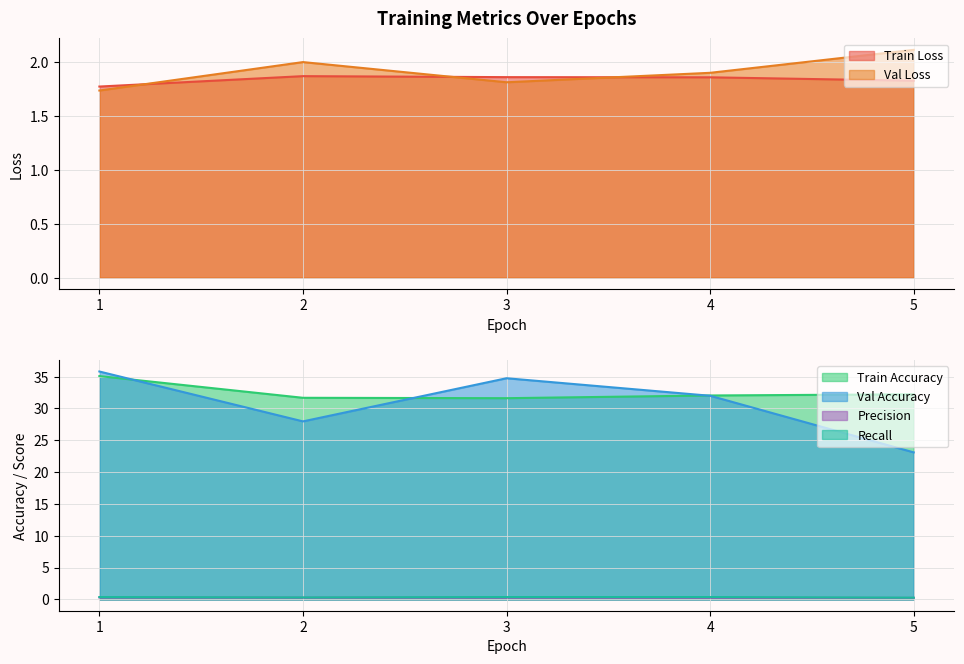

What is the value of the Precision point at the 2nd from the left?

0.3